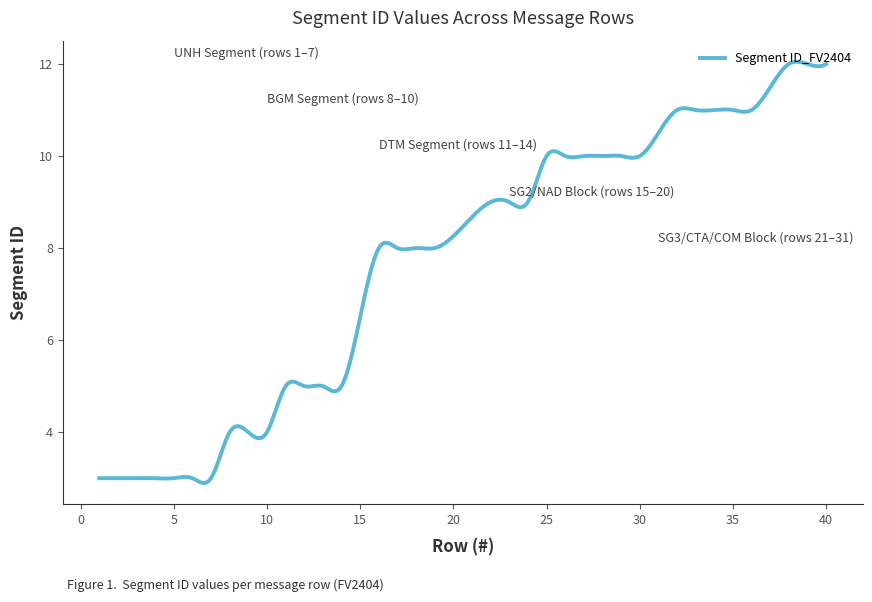

What is the difference between the maximum and minimum values?

9.2